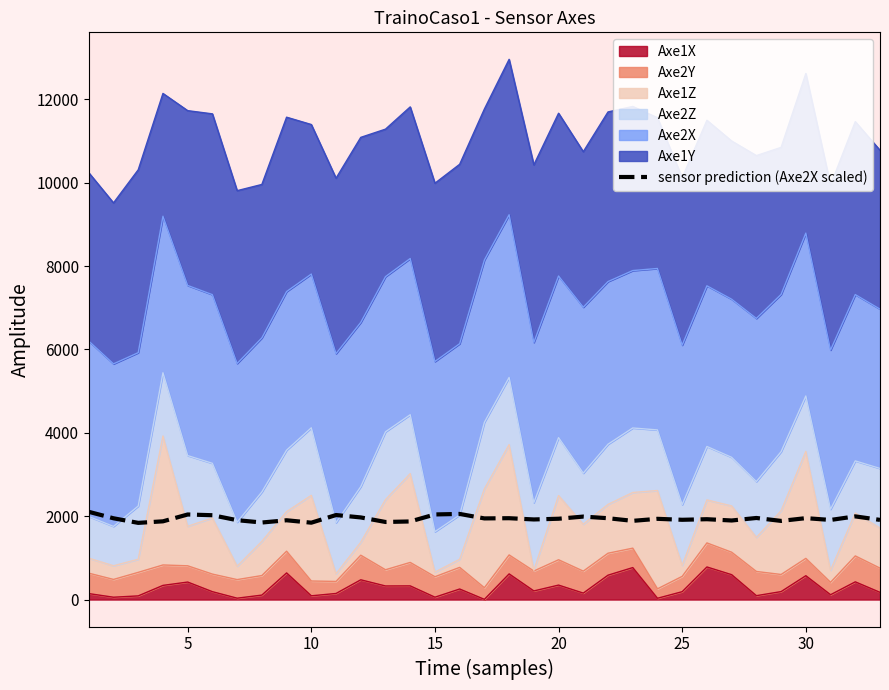

Does the chart display data point markers on the line(s)?

No